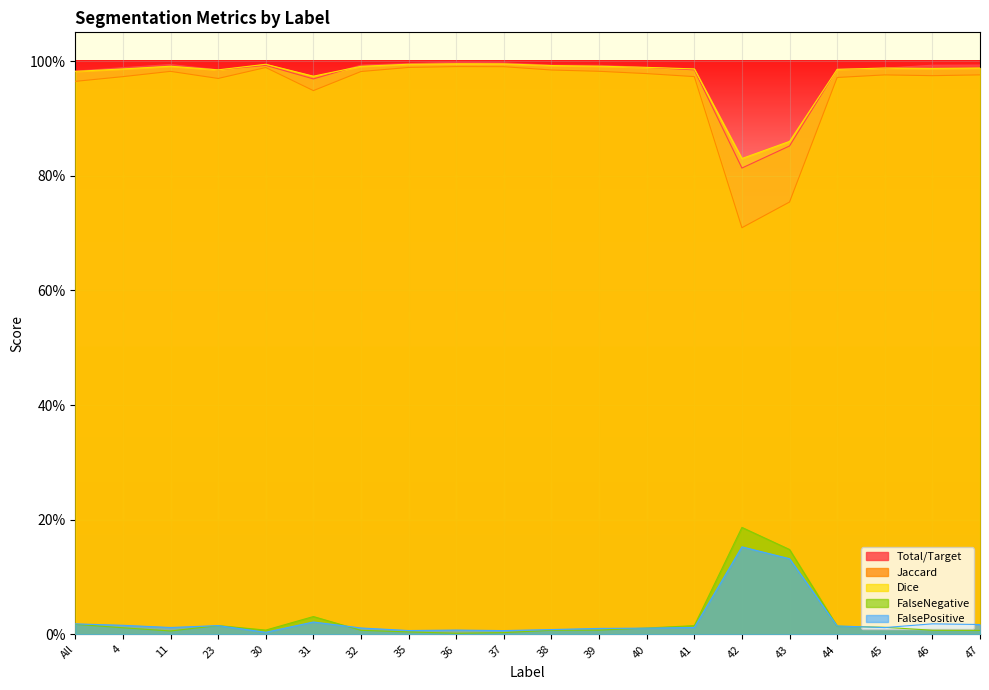

Rank the series by their maximum value, from lowest to highest.

FalsePositive, FalseNegative, Jaccard, Dice, Total/Target